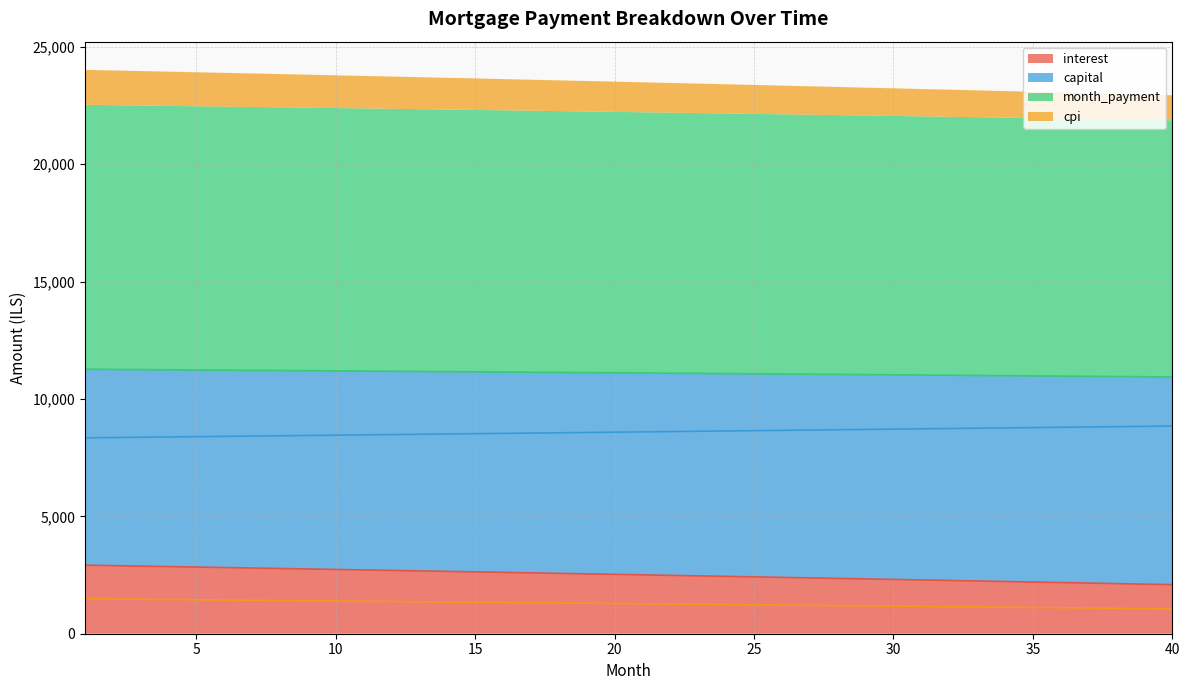

Which label corresponds to the smallest value in the chart?

40